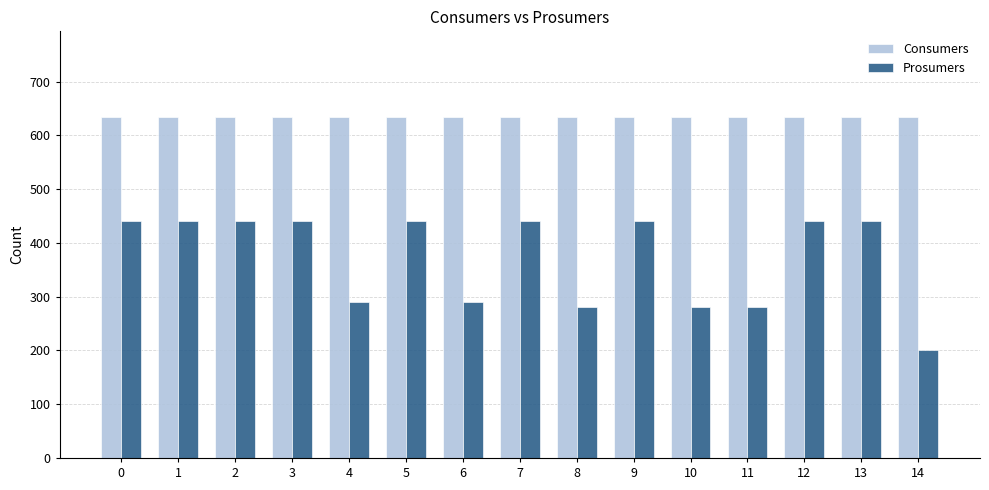

What is the spread (max minus min) of values at 0?

195